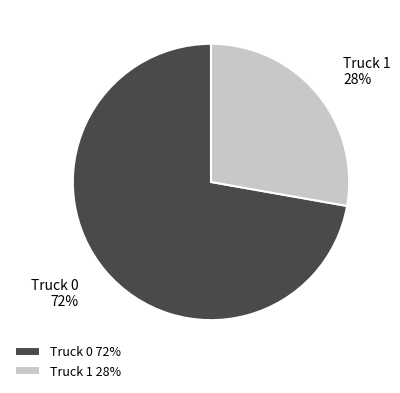

What percentage is the Truck 0 slice, to the nearest percent?

72%